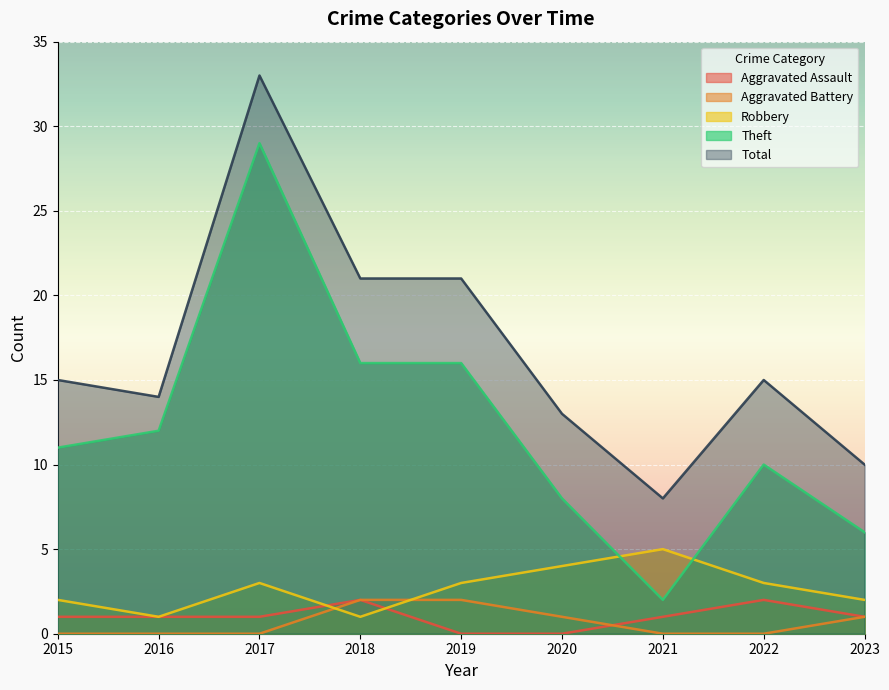

At which category does Theft reach its first local peak?

2017